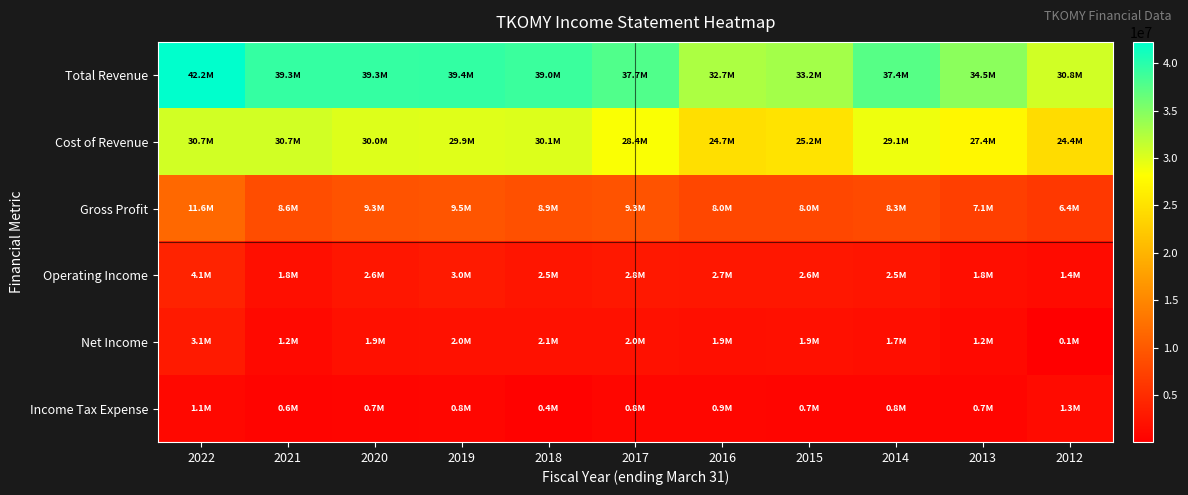

What is the total value across all series at 2019?

84578800